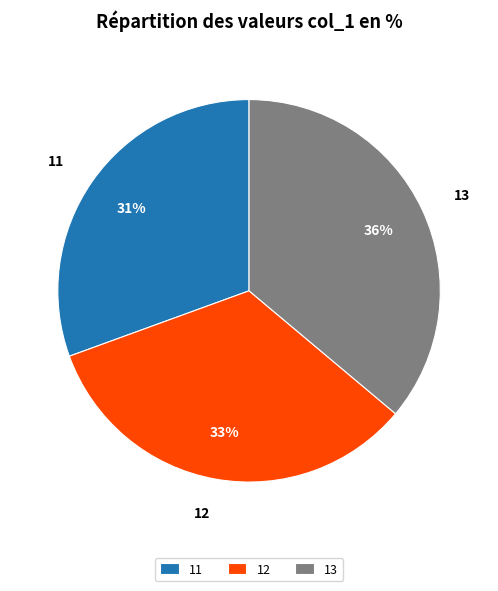

Approximately how many times larger is the value at 13 compared to 12?

1.1